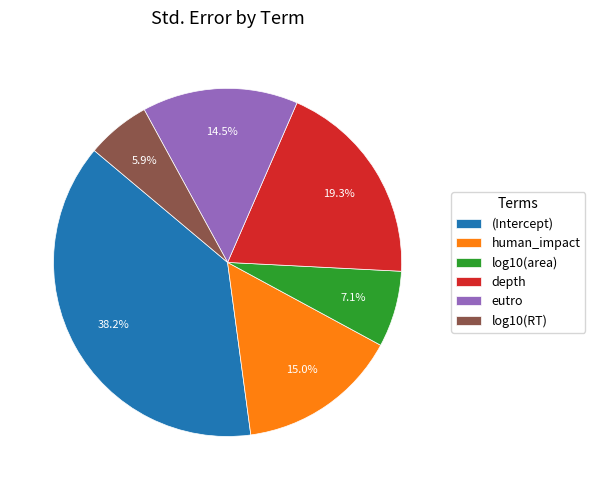

The human_impact slice represents 24% of the pie. True or false?

False